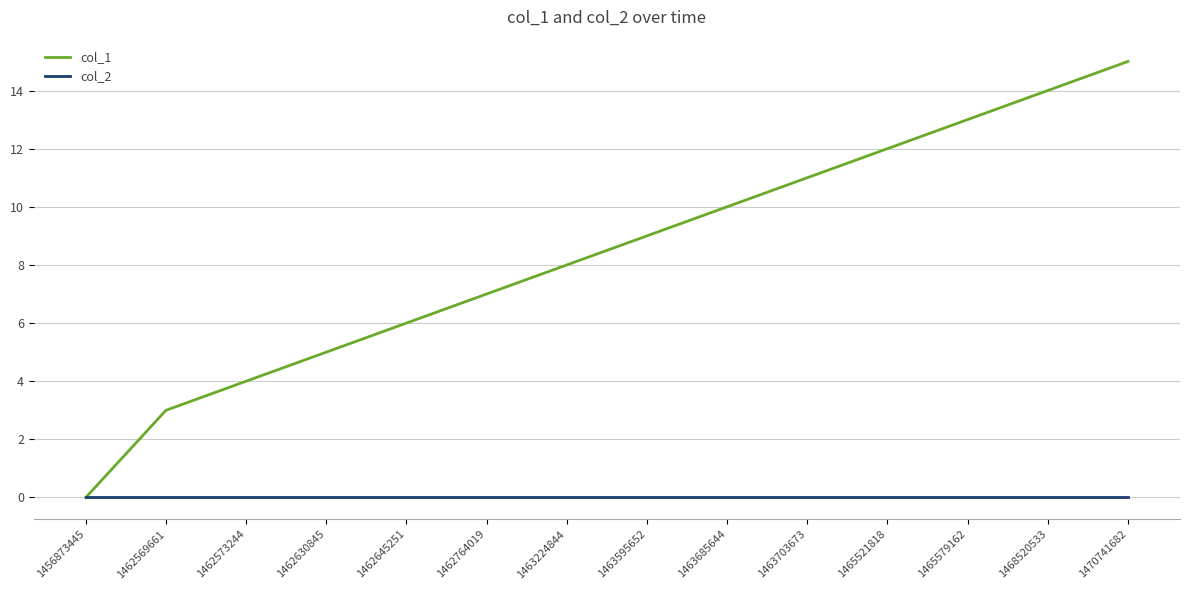

Which series has the widest spread of values?

col_1